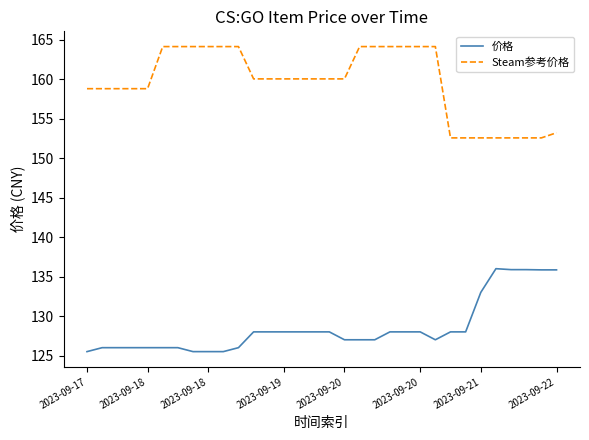

Rank the series by their maximum value, from highest to lowest.

Steam参考价格, 价格